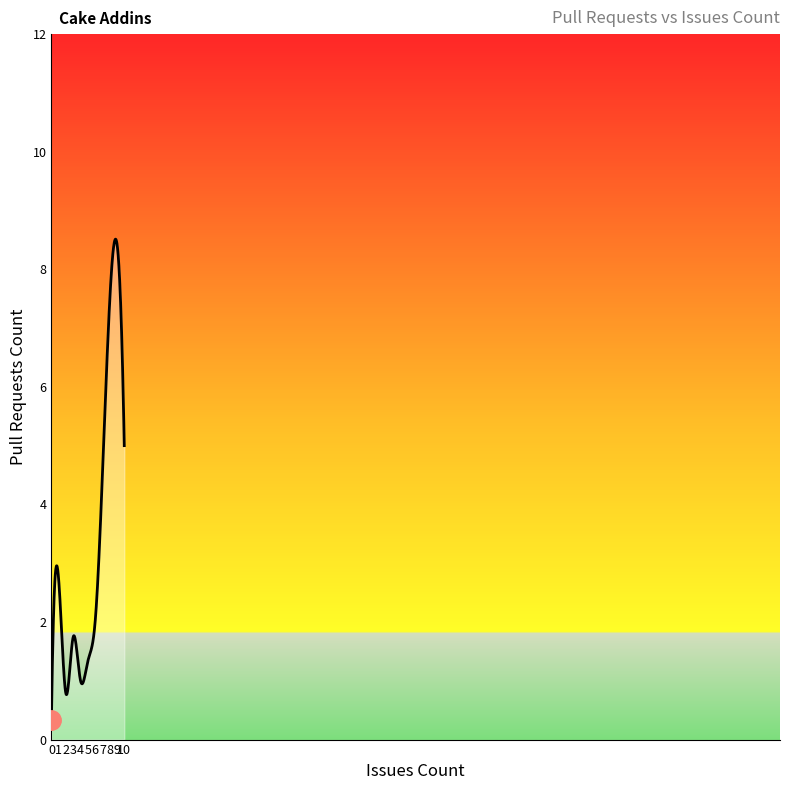

What is the difference between the maximum and minimum values?

8.2